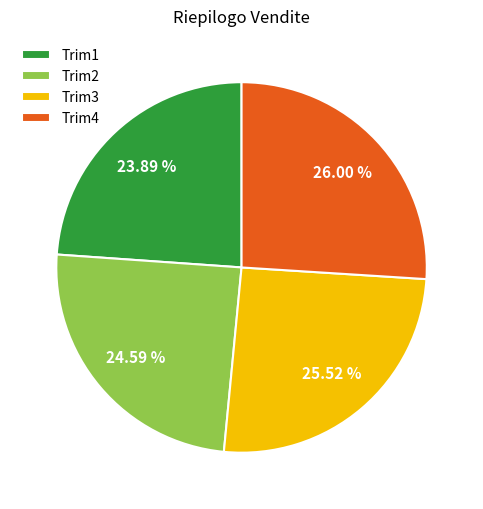

Does any single category account for the majority?

No